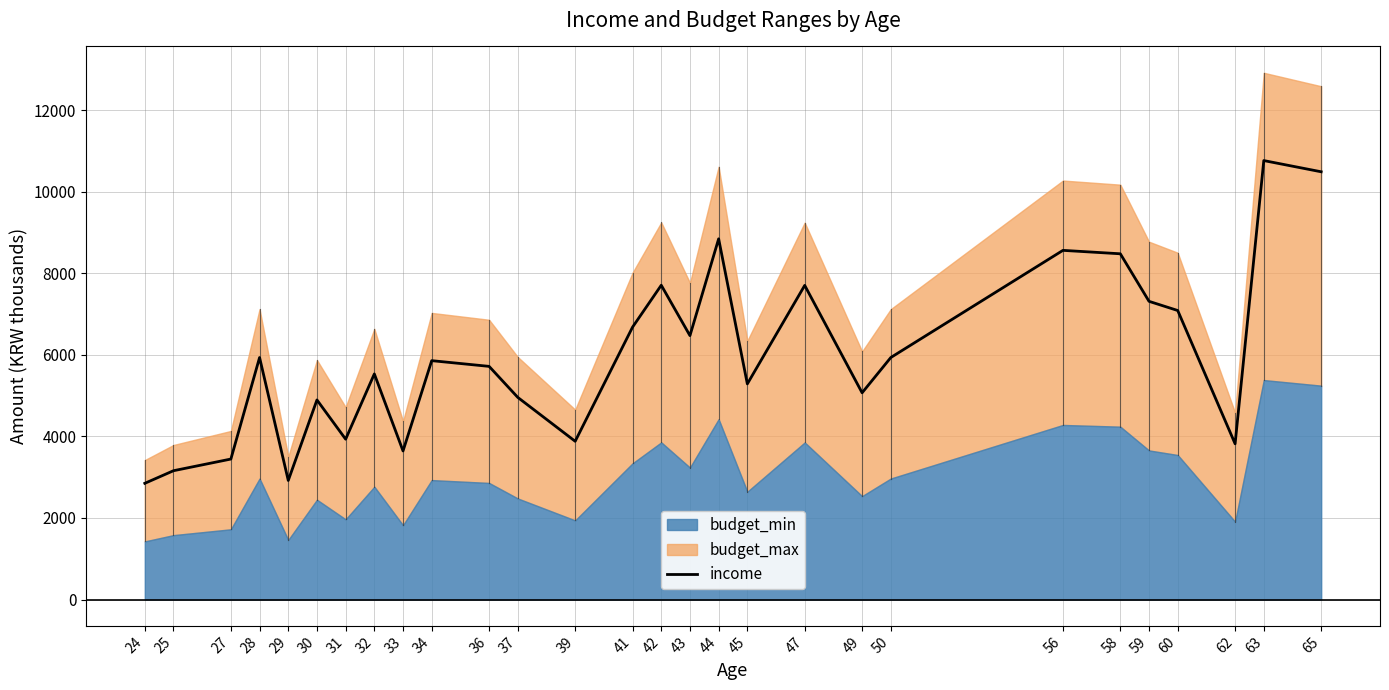

Reading left to right, what are all the values shown in this chart?

24=2850	25=3159	27=3445	28=5935	29=2920	30=4895	31=3932	32=5533	33=3644	34=5858	36=5718	37=4957	39=3881	41=6681	42=7708	43=6472	44=8846	45=5288	47=7704	49=5070	50=5935	56=8563	58=8479	59=7313	60=7088	62=3819	63=10765	65=10490